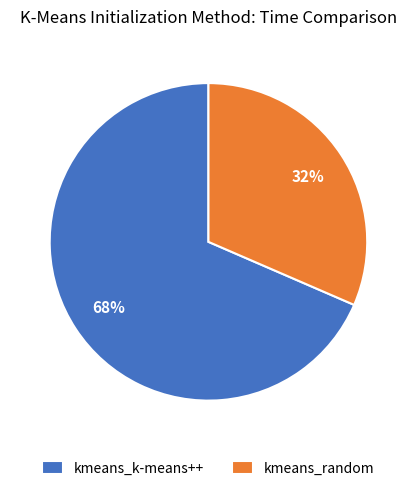

Which slice is the largest?

kmeans_k-means++